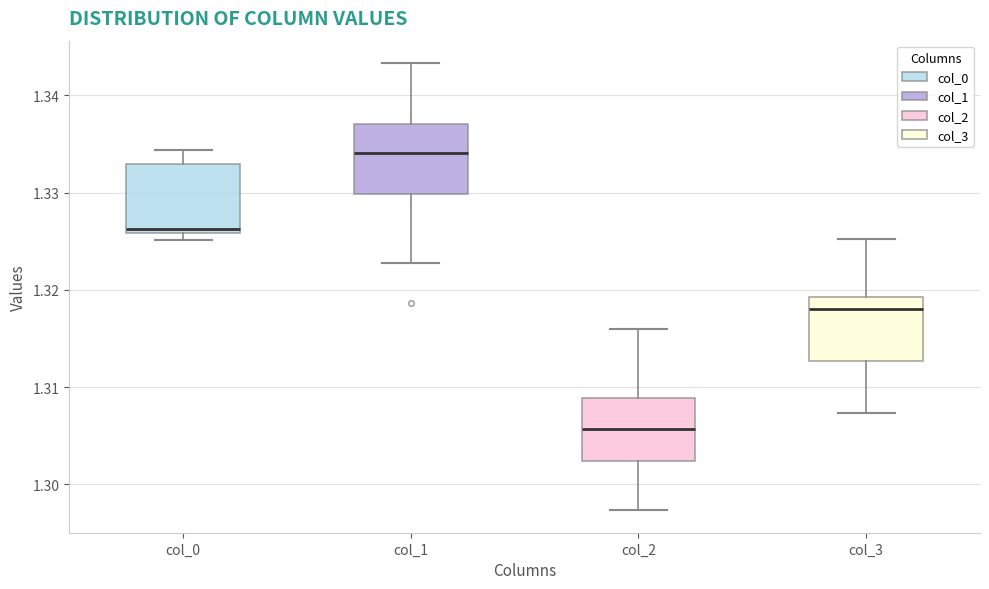

Where does the median line of the box for col_1 sit on the y-axis? The values are not printed on the chart, so give them approximately, as read against the axis.

1.334